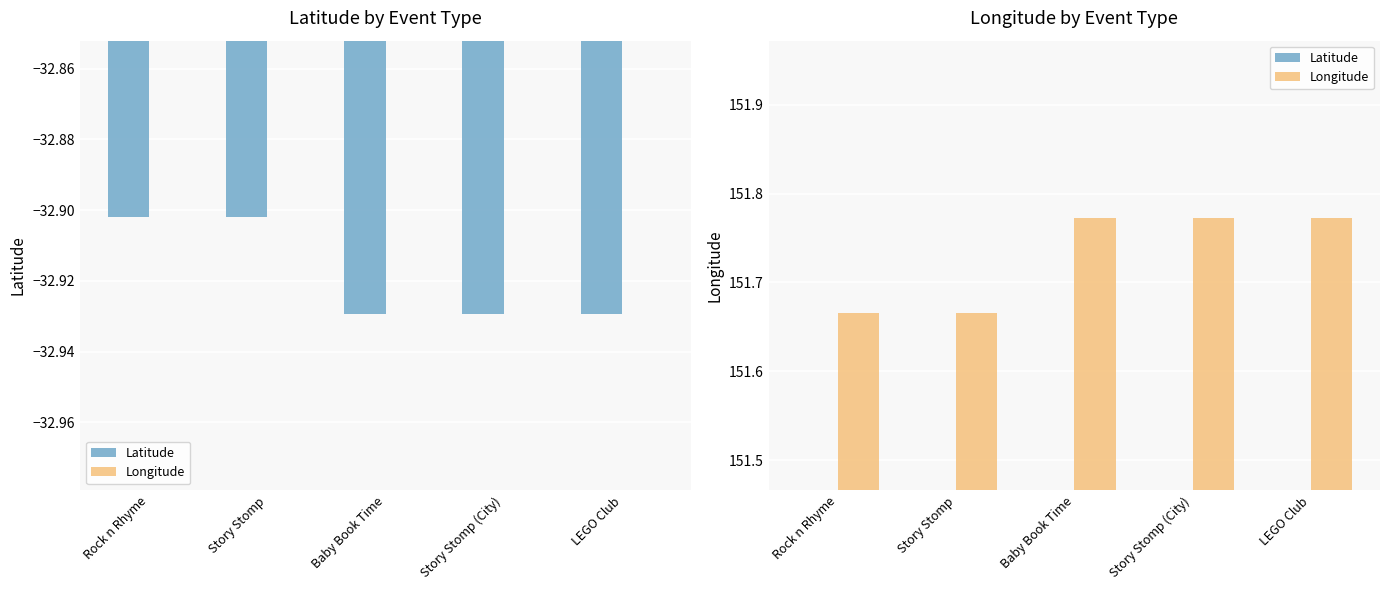

List the series in order of their overall mean, lowest first.

Latitude, Longitude